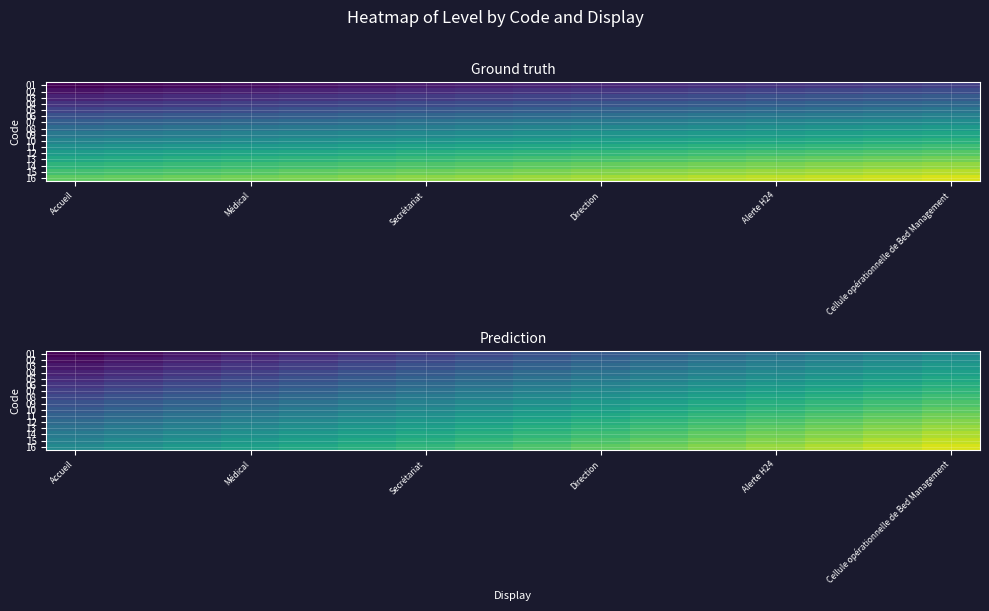

What is the maximum value shown in the chart?

1.9